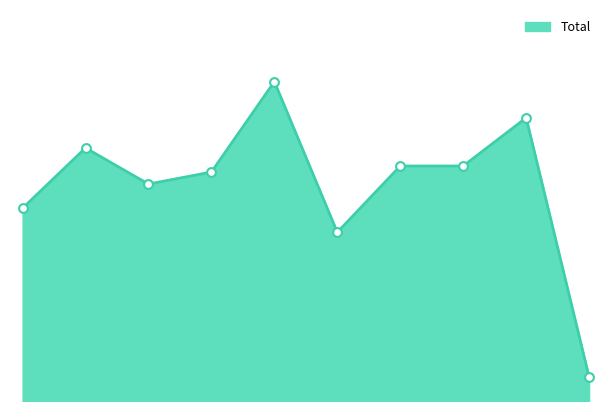

Is this an area chart (filled region under the line)?

Yes